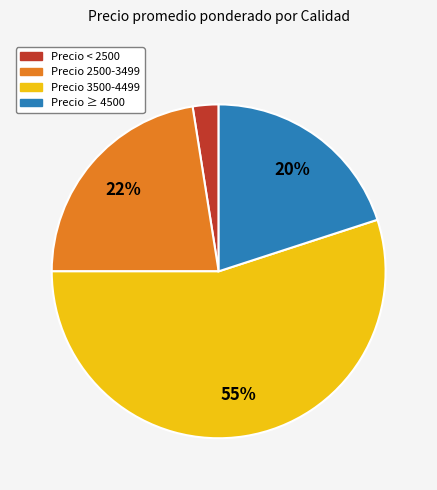

What is the smallest slice in the pie chart?

Precio < 2500